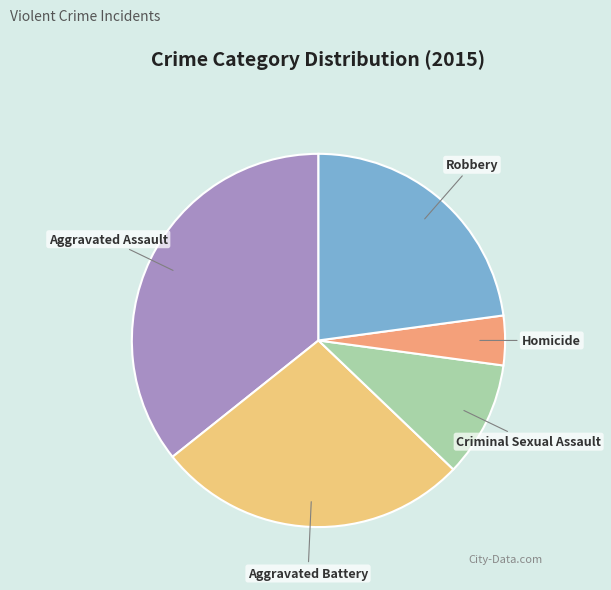

Which has a higher value, Homicide or Robbery?

Robbery